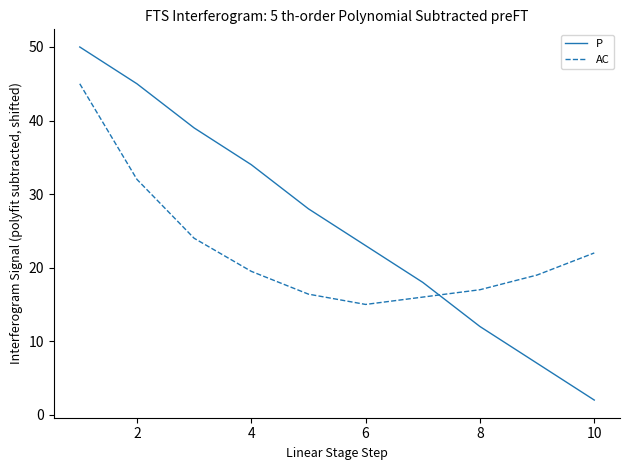

True or false: P has more than 0 interior local peaks.

False